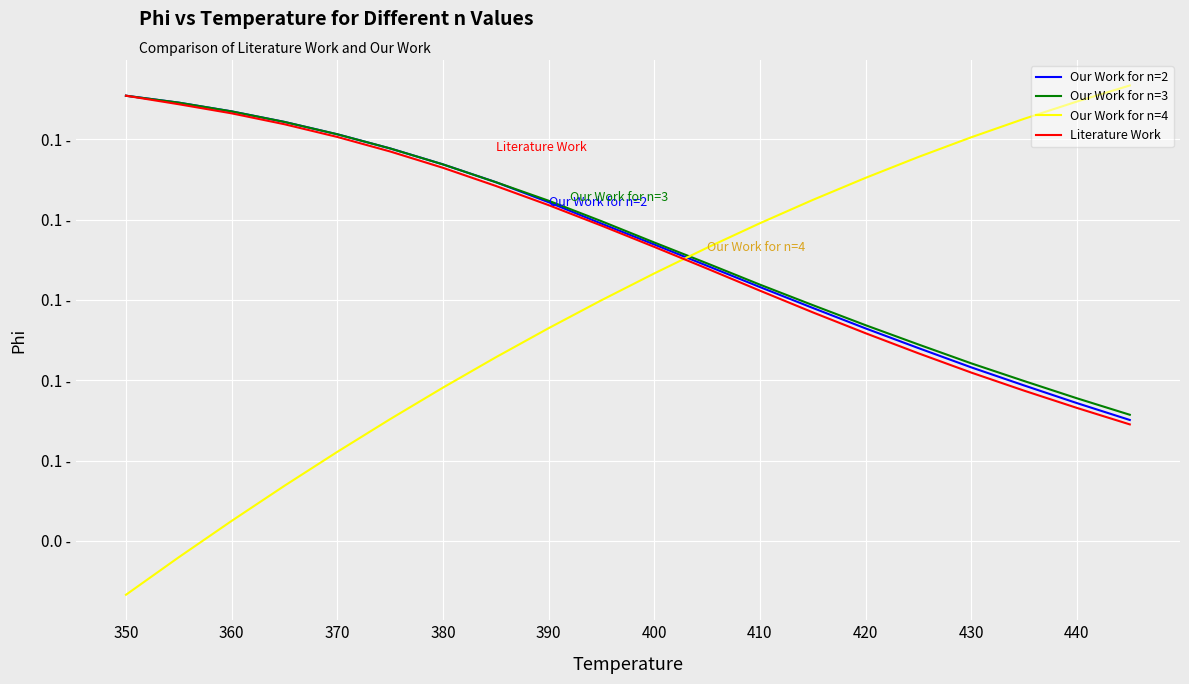

Reading left to right, what are all the values shown in this chart?

Our Work for n=2: 0.2	0.1	0.1	0.1	0.1	0.1	0.1	0.1	0.1	0.1	0.1	0.1	0.1	0.1	0.1	0.1	0.1	0.1	0.1	0.1
Our Work for n=3: 0.2	0.1	0.1	0.1	0.1	0.1	0.1	0.1	0.1	0.1	0.1	0.1	0.1	0.1	0.1	0.1	0.1	0.1	0.1	0.1
Our Work for n=4: 0.0	0.0	0.0	0.1	0.1	0.1	0.1	0.1	0.1	0.1	0.1	0.1	0.1	0.1	0.1	0.1	0.1	0.1	0.1	0.2
Literature Work: 0.2	0.1	0.1	0.1	0.1	0.1	0.1	0.1	0.1	0.1	0.1	0.1	0.1	0.1	0.1	0.1	0.1	0.1	0.1	0.1